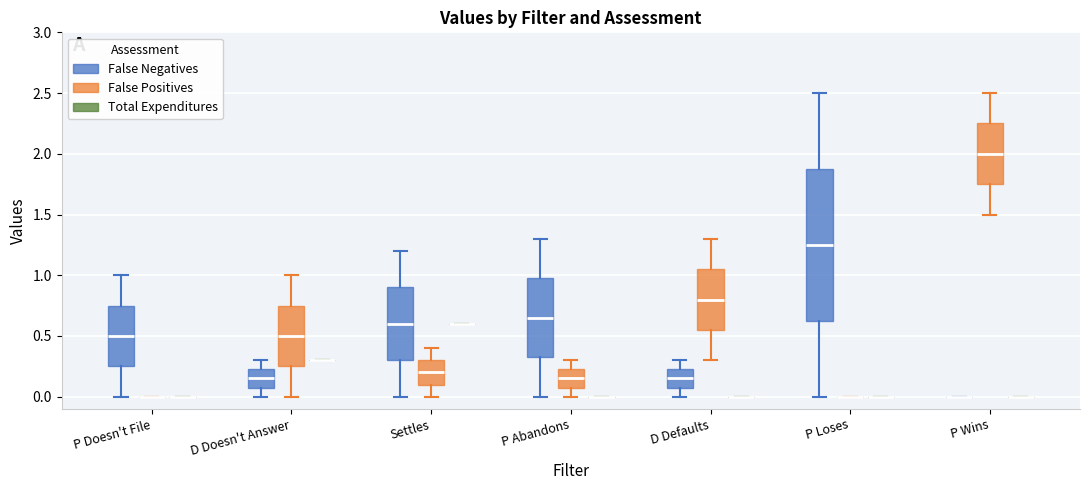

Which box is the tallest, from its lower edge to its upper edge?

P Loses (False Negatives)